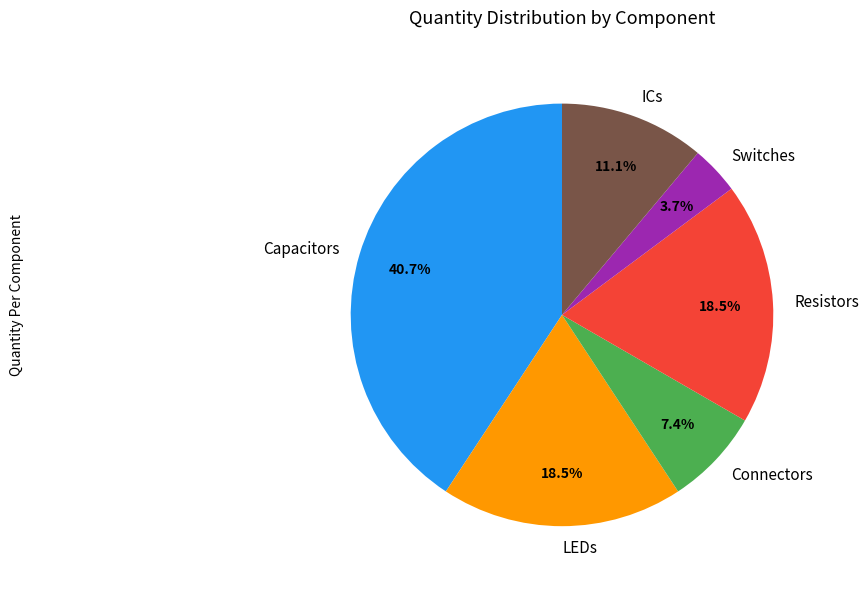

What is the ratio of the value at Resistors to the value at Connectors?

2.5